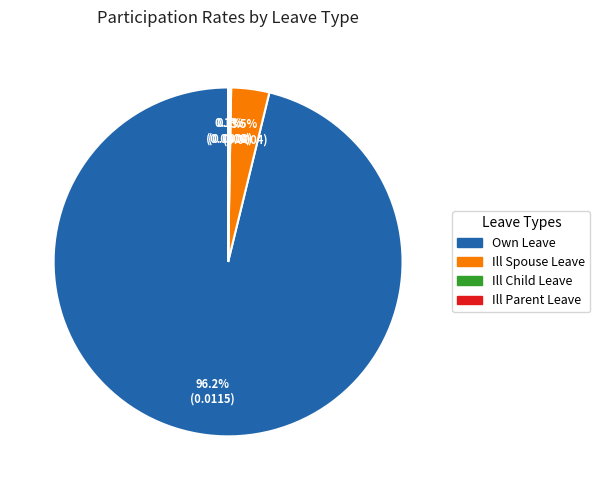

Does any single category account for the majority?

Yes